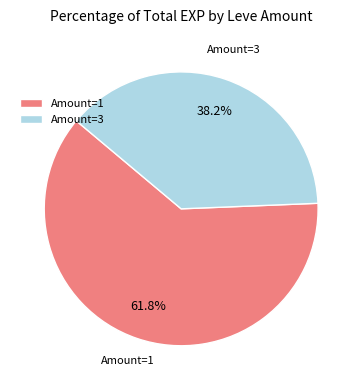

Rank the categories by value from lowest to highest.

Amount=3, Amount=1